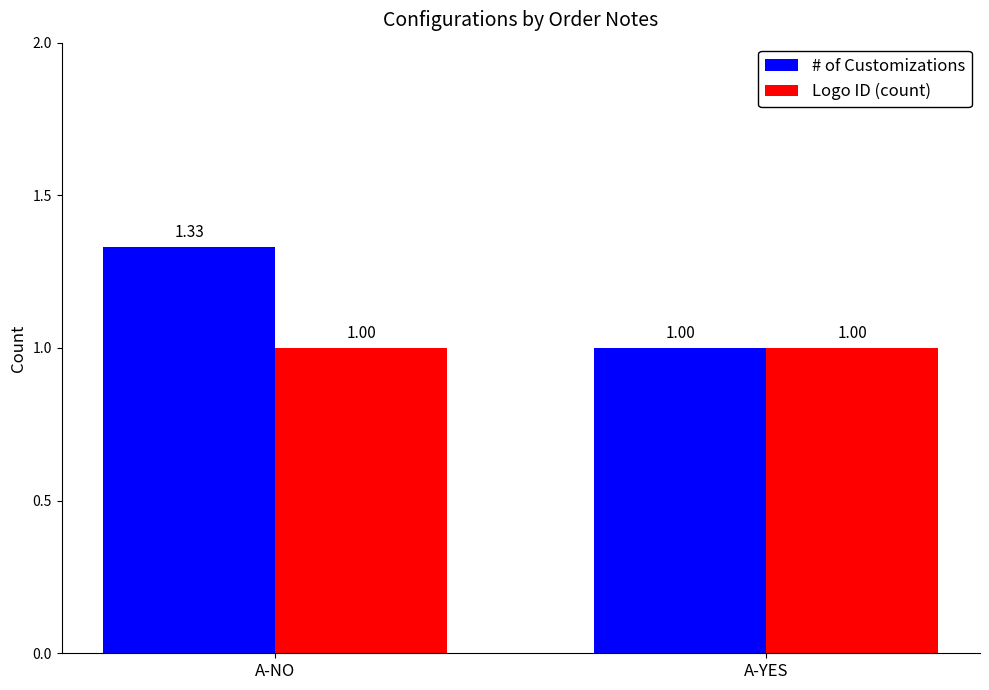

What is the difference between the # of Customizations values at A-NO and A-YES?

0.3